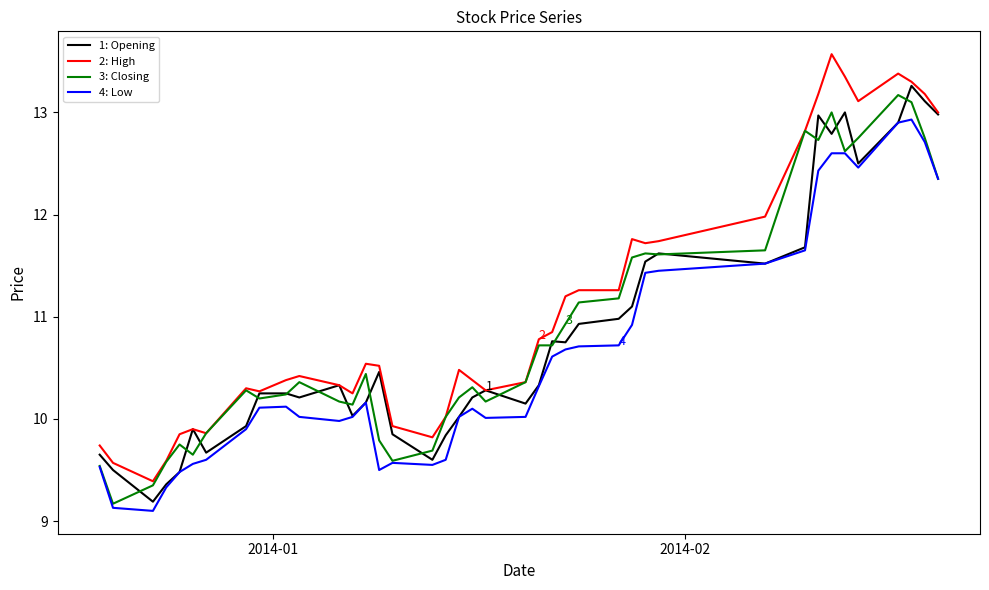

Does the chart display data point markers on the line(s)?

No